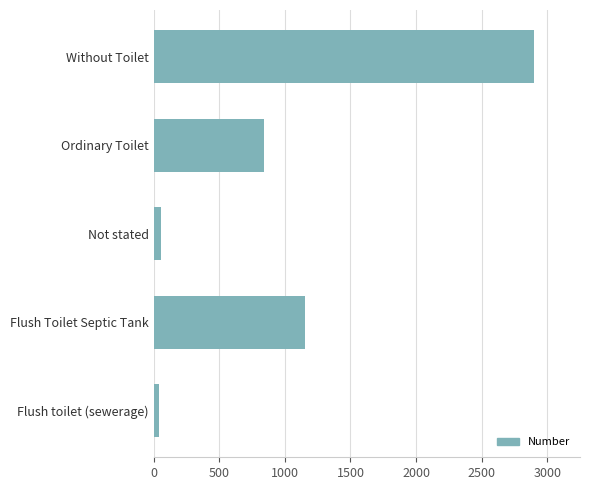

What is the change in value from Ordinary Toilet to Without Toilet?

+2061